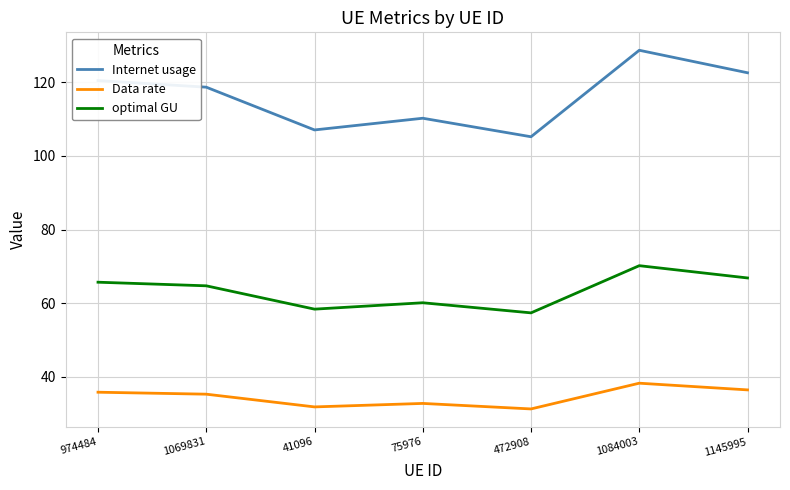

Rank the series at 41096 from lowest to highest value.

Data rate, optimal GU, Internet usage